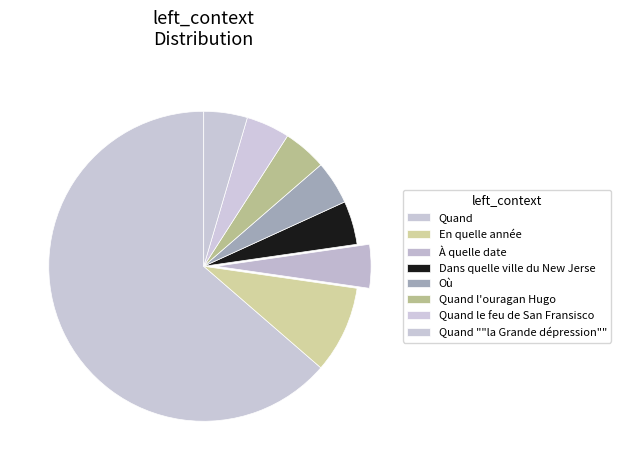

What is the smallest slice in the pie chart?

Dans quelle ville du New Jersey 